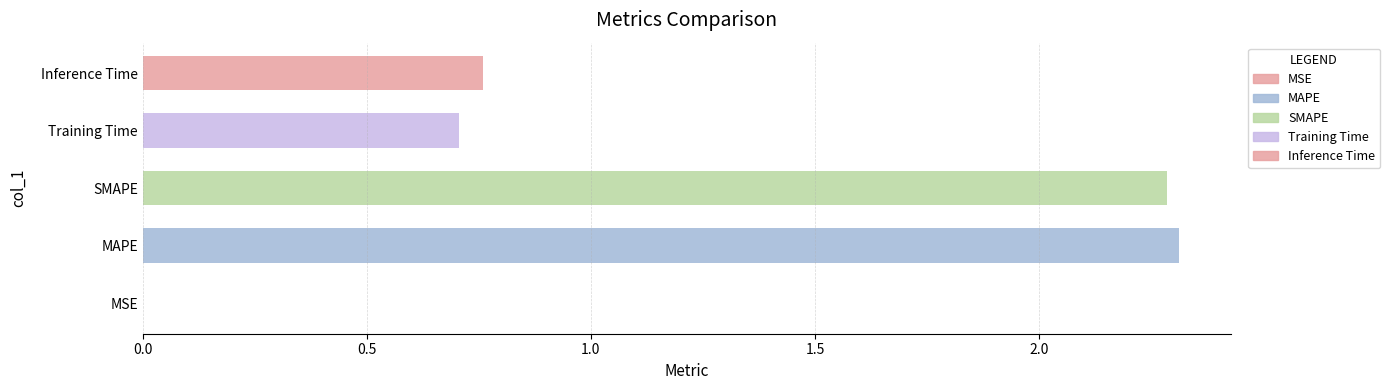

What is the sum of the values at SMAPE and Inference Time?

3.0